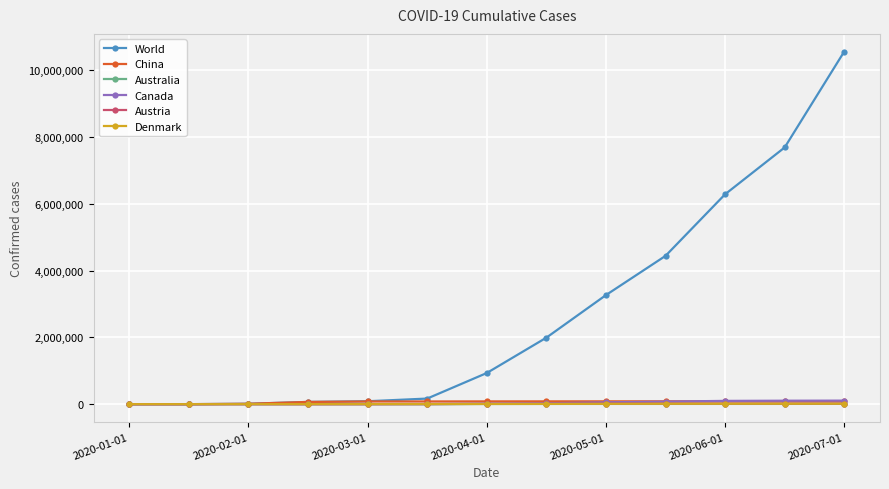

Does the chart display data point markers on the line(s)?

Yes